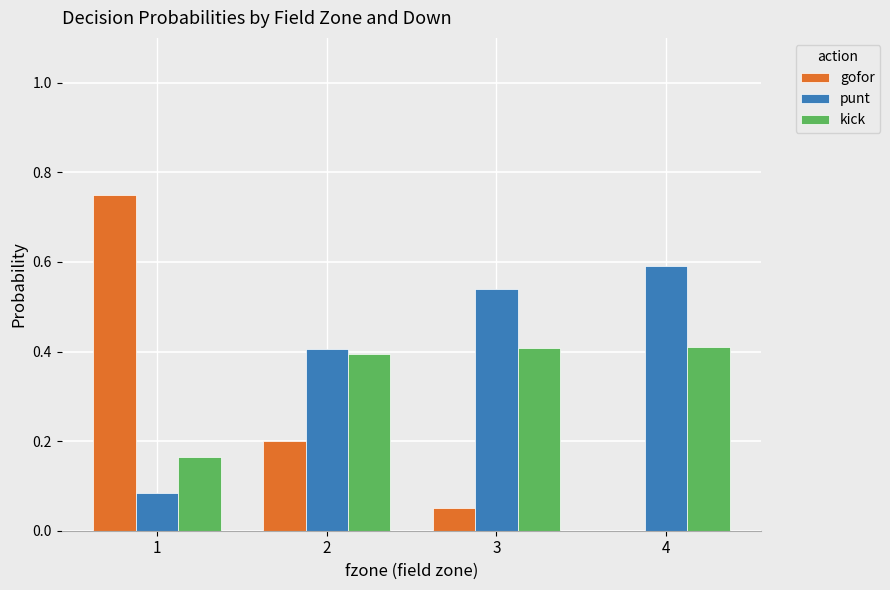

Which series has the largest total across all categories?

punt